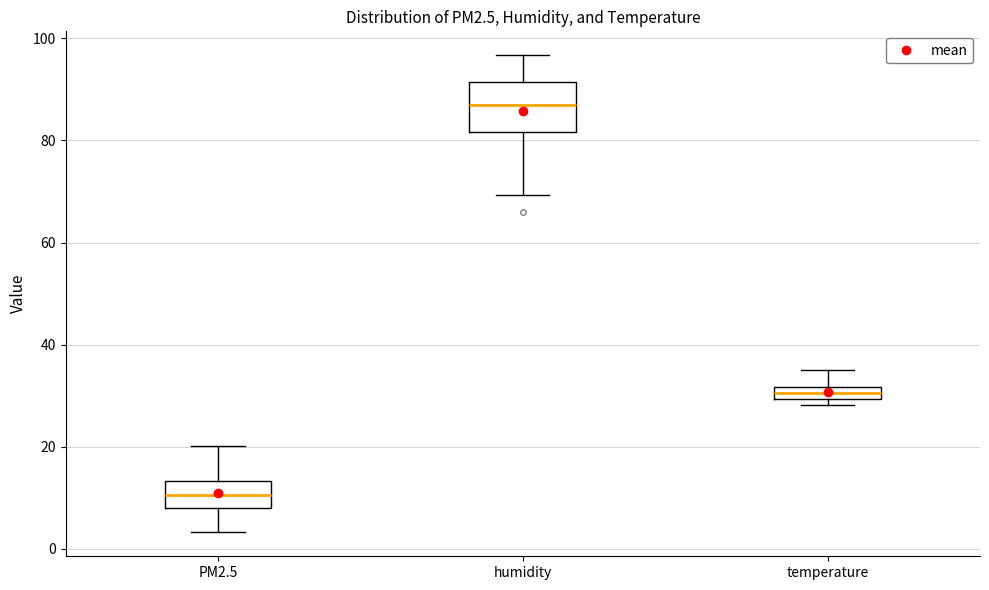

Which box has the lowest median line?

PM2.5